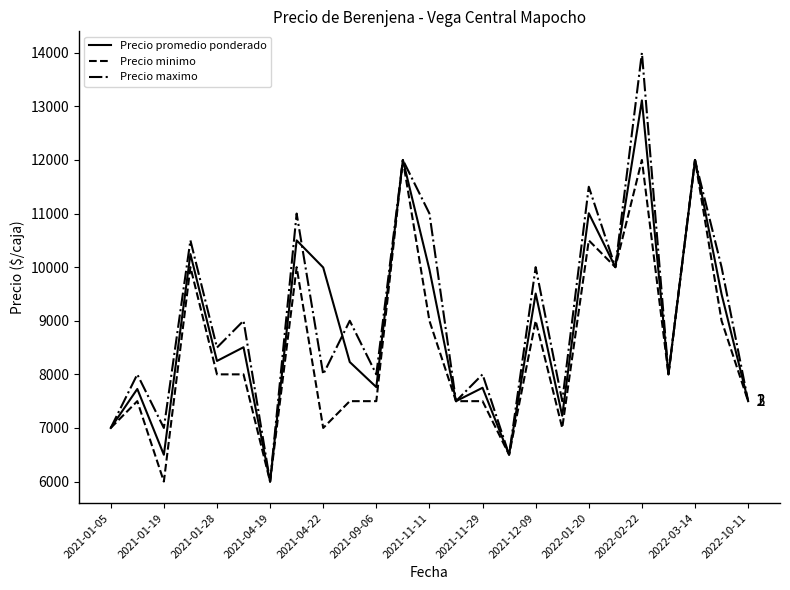

Which series has the widest spread of values?

Precio maximo